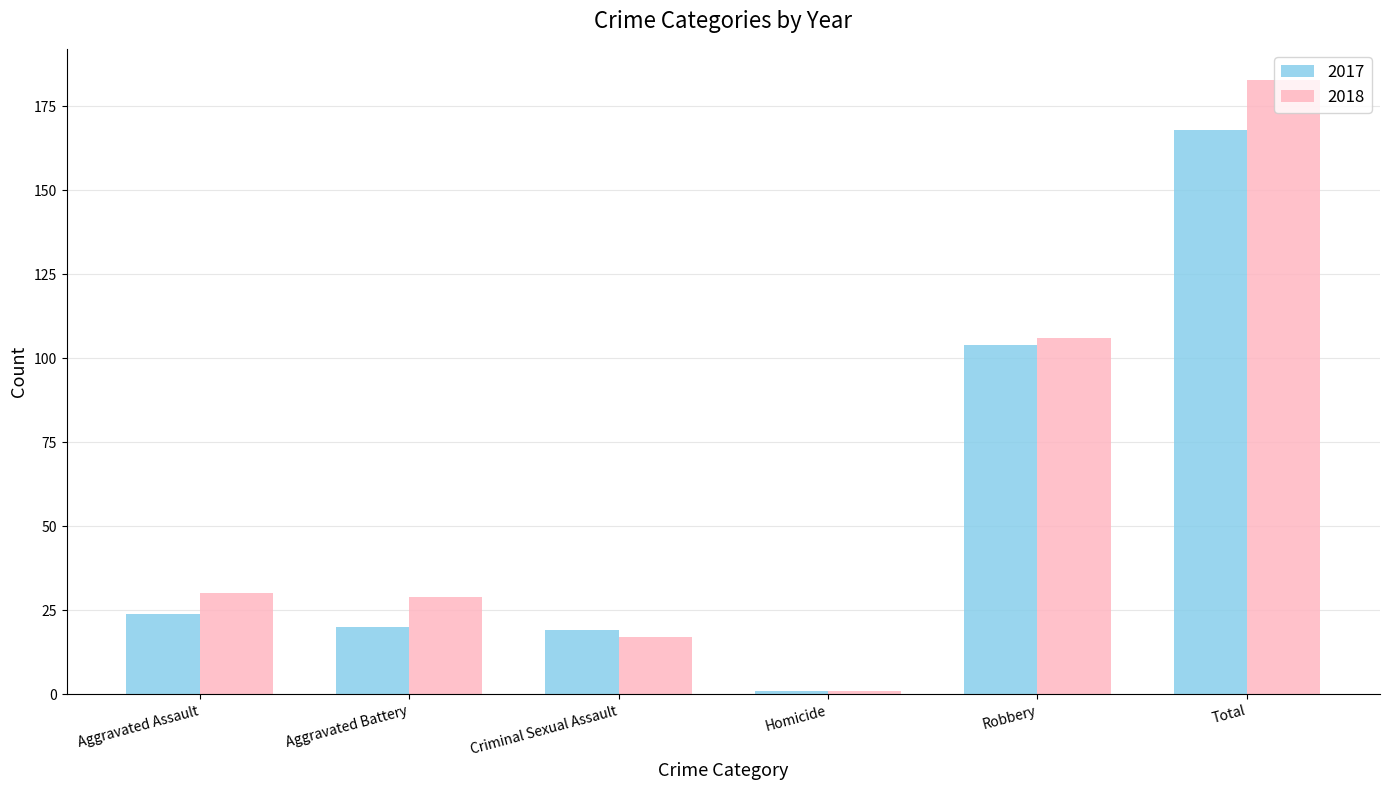

What is the difference between the 2018 values at Total and Aggravated Assault?

153